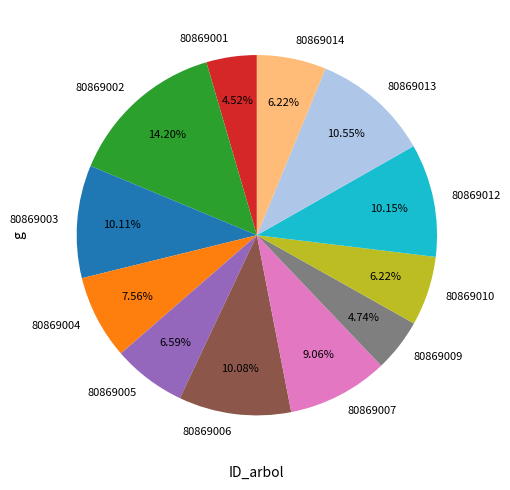

What is the ratio of the value at 80869012 to the value at 80869002?

0.7